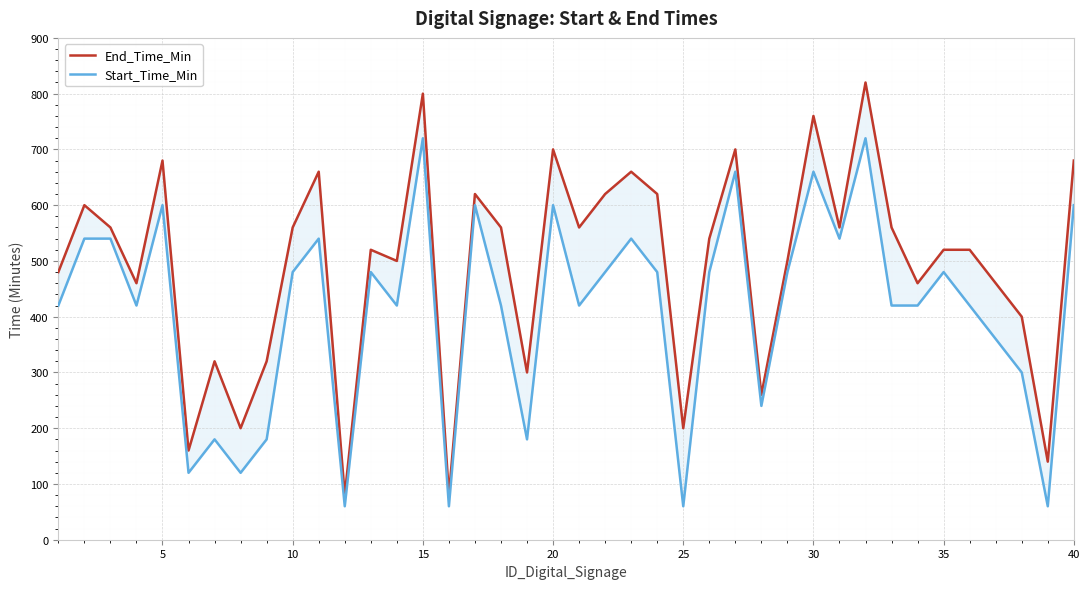

Reading left to right, transcribe all the data shown in this chart.

End_Time_Min: 480	600	560	460	680	160	320	200	320	560	660	80	520	500	800	80	620	560	300	700	560	620	660	620	200	540	700	260	500	760	560	820	560	460	520	520	460	400	140	680
Start_Time_Min: 420	540	540	420	600	120	180	120	180	480	540	60	480	420	720	60	600	420	180	600	420	480	540	480	60	480	660	240	480	660	540	720	420	420	480	420	360	300	60	600